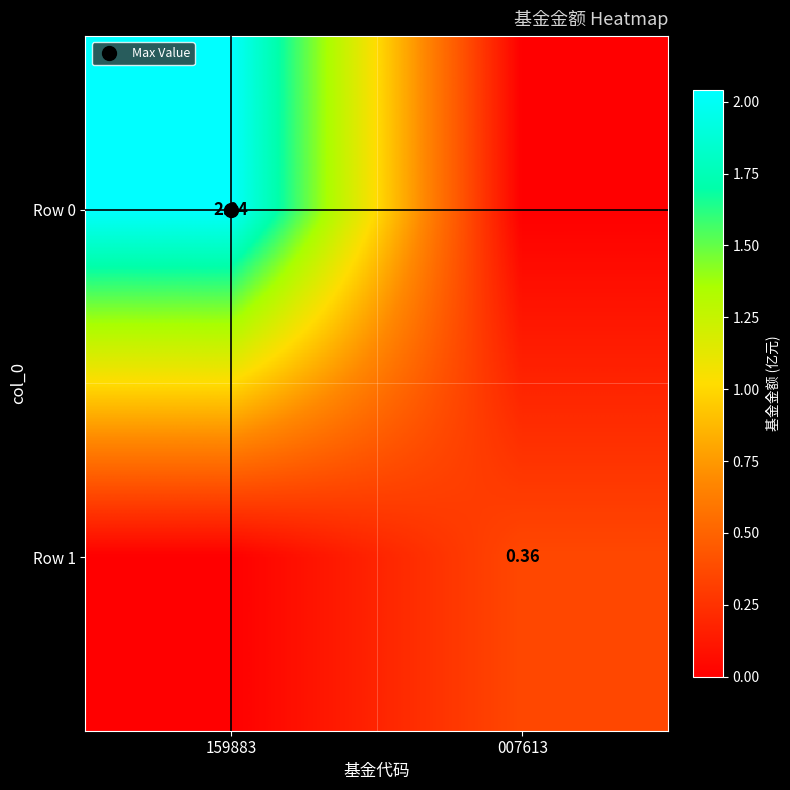

How many data points in Row 0 are above 2?

1